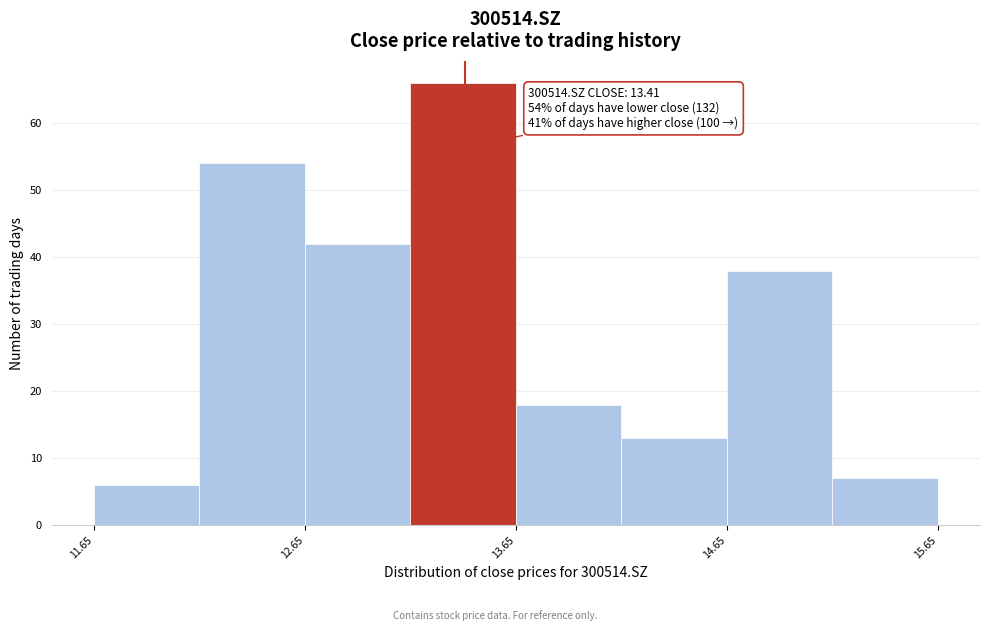

Which range on the x-axis has the tallest bar?

13.15 to 13.65